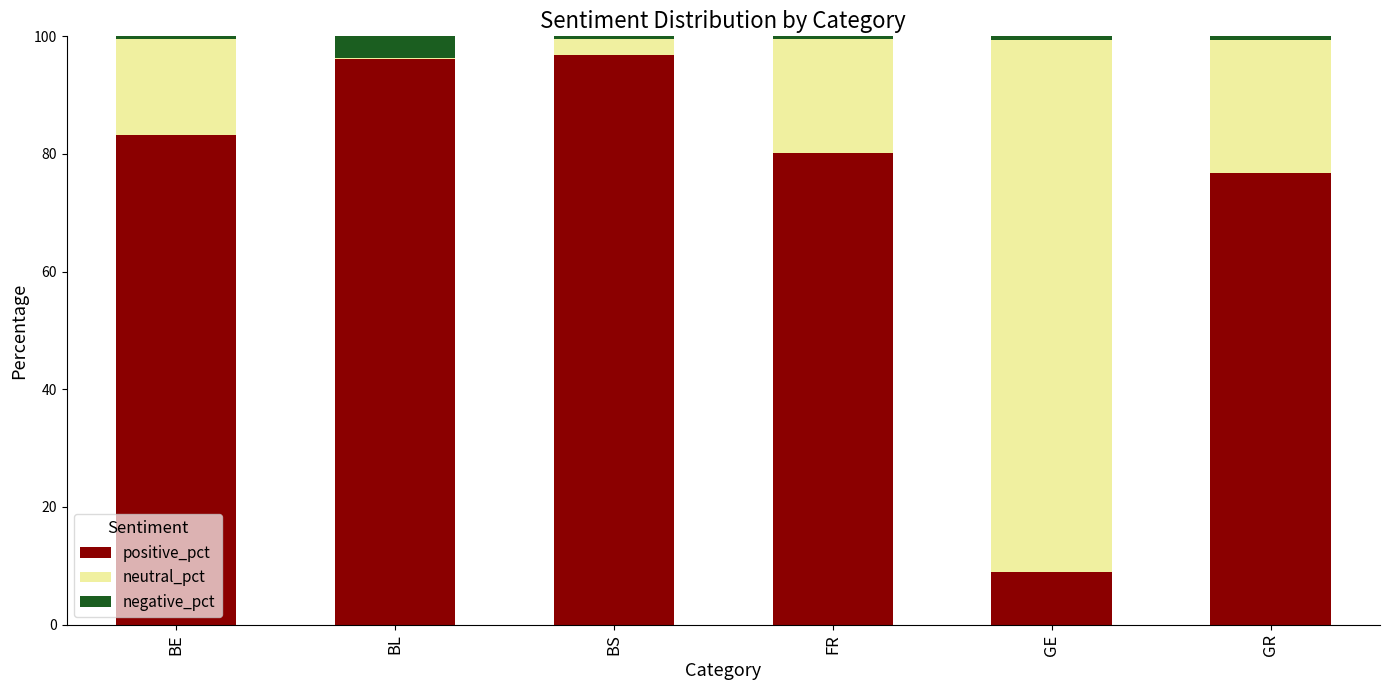

The value of positive_pct at BS is 96.8. True or false?

True